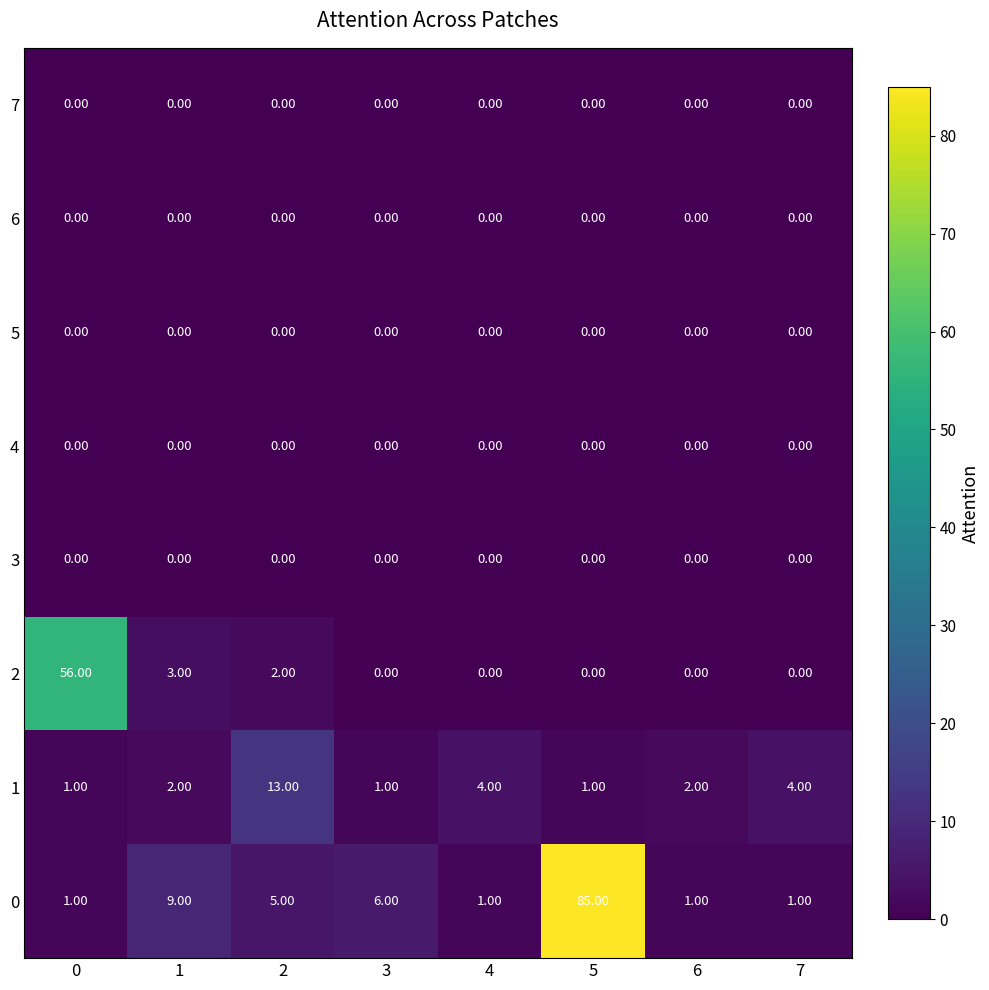

Which series changed the most between 2 and 6?

1